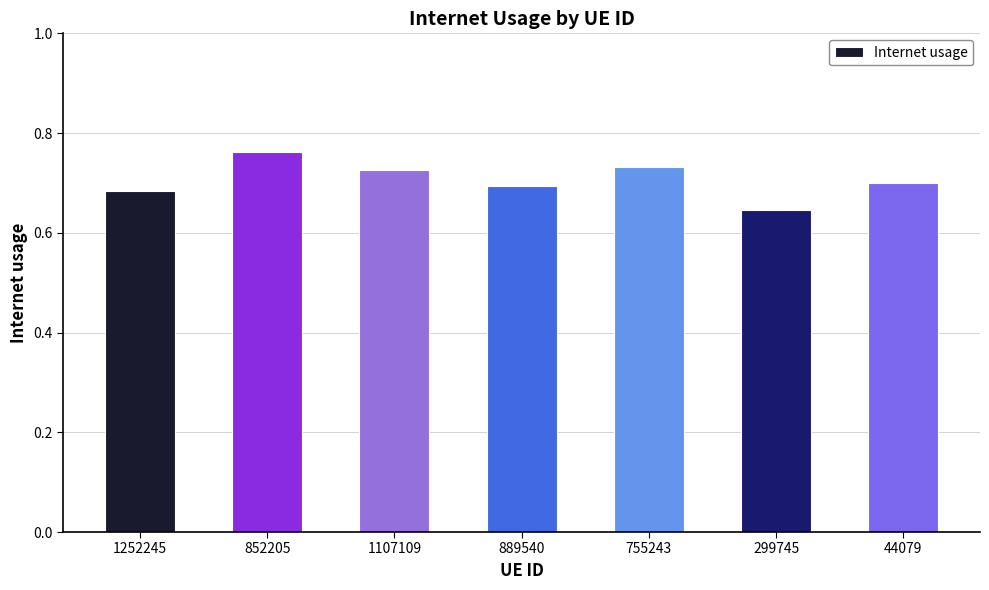

What is the sum of the values at 889540 and 852205?

1.5